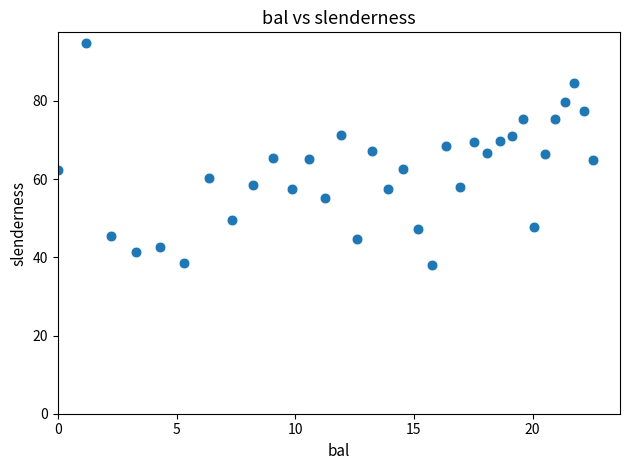

What is the range of Y values (max minus min)?

56.8